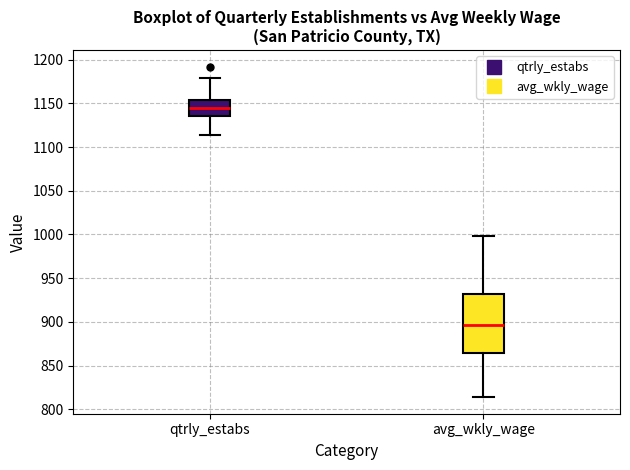

Reading left to right, read every box against the y-axis: the position of its median line, the range the box covers, and the ends of its whiskers. The values are not printed on the chart, so give them approximately, as read against the axis.

qtrly_estabs: median 1145, box 1135 to 1155, whiskers 1115 to 1180
avg_wkly_wage: median 895, box 865 to 930, whiskers 815 to 1000